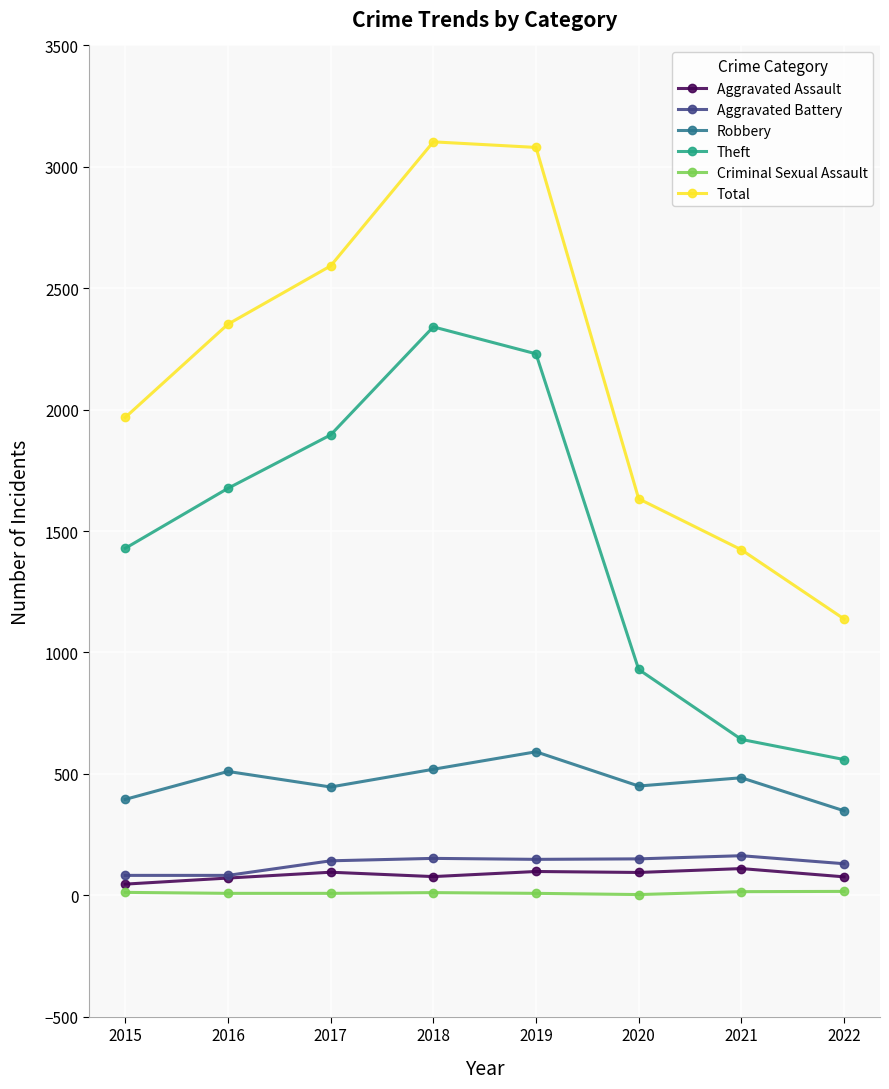

True or false: Aggravated Assault and Robbery cross at least once.

False